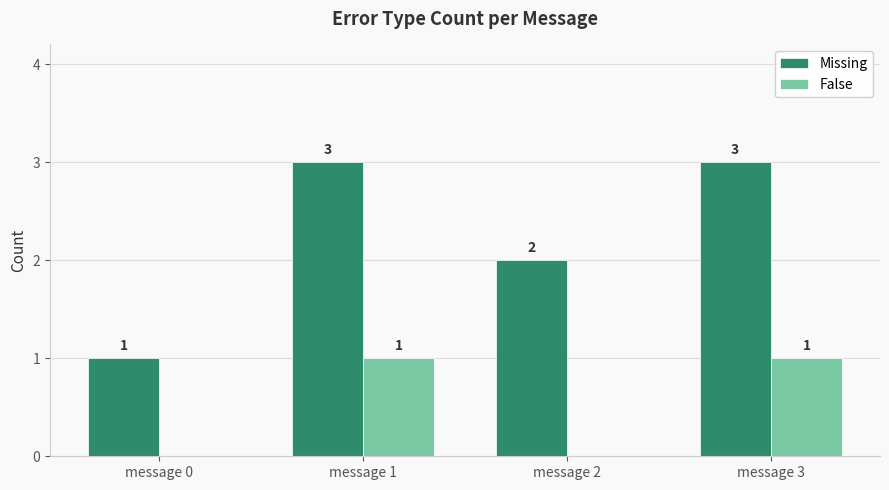

Between message 0 and message 3, which series saw the biggest shift?

Missing